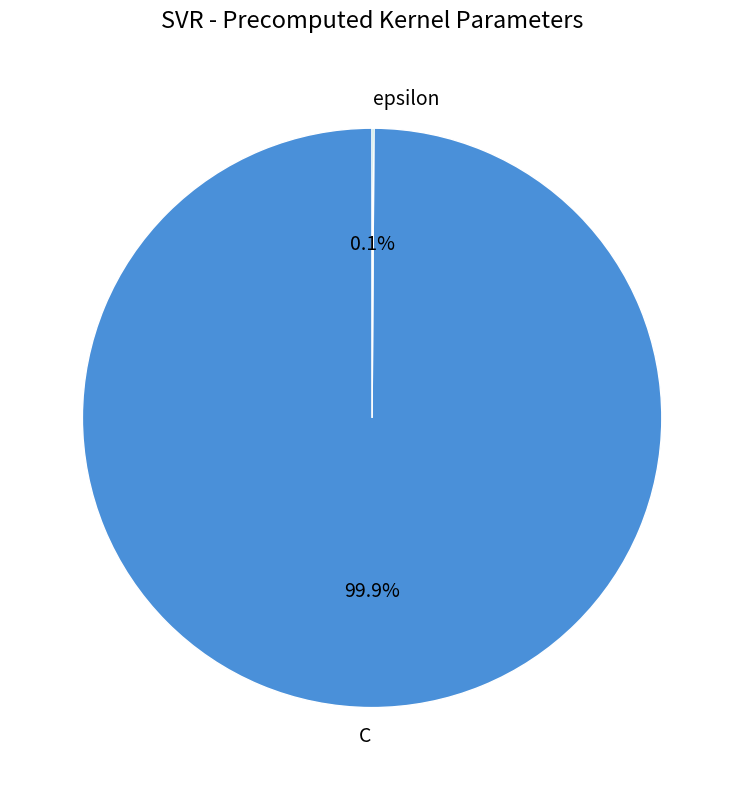

Which slice represents more than half of the pie?

C